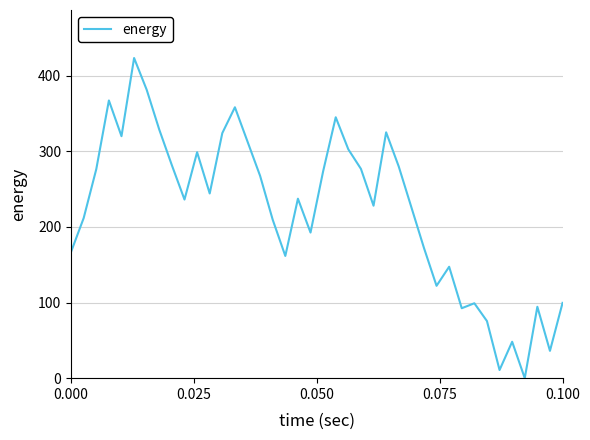

What is the difference between the maximum and minimum values?

423.3